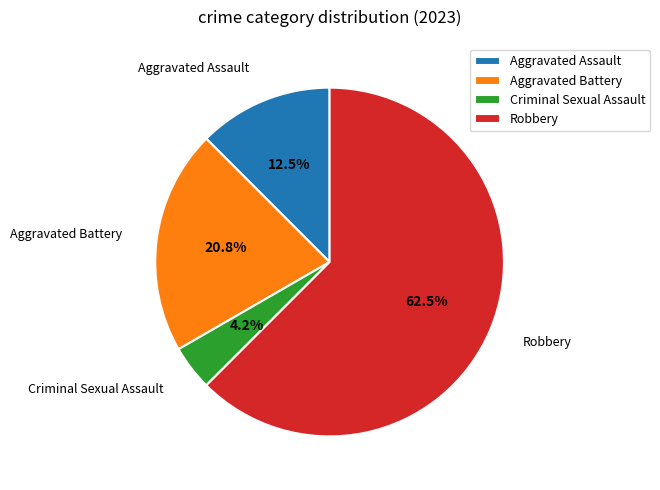

Does Robbery account for over 50% of the chart?

Yes